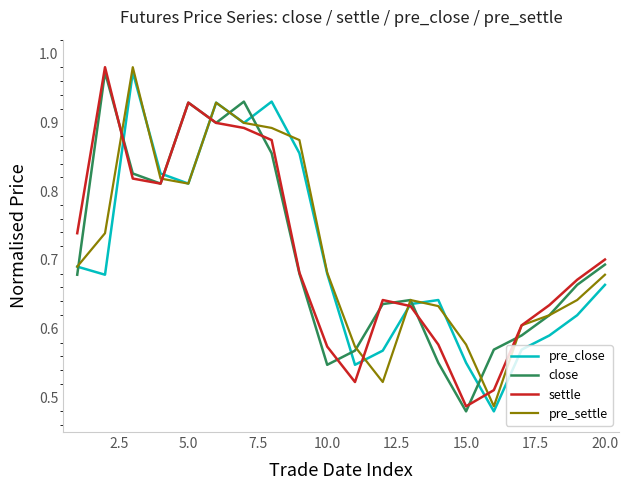

True or false: pre_settle and pre_close intersect in this chart.

True